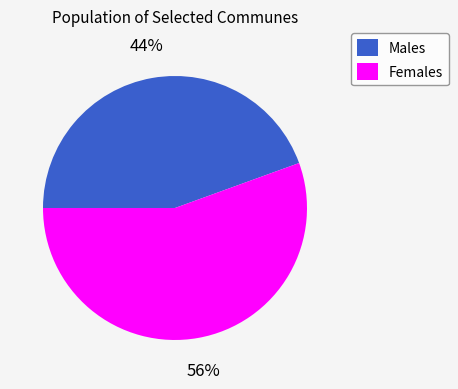

How many segments does this pie chart have?

2